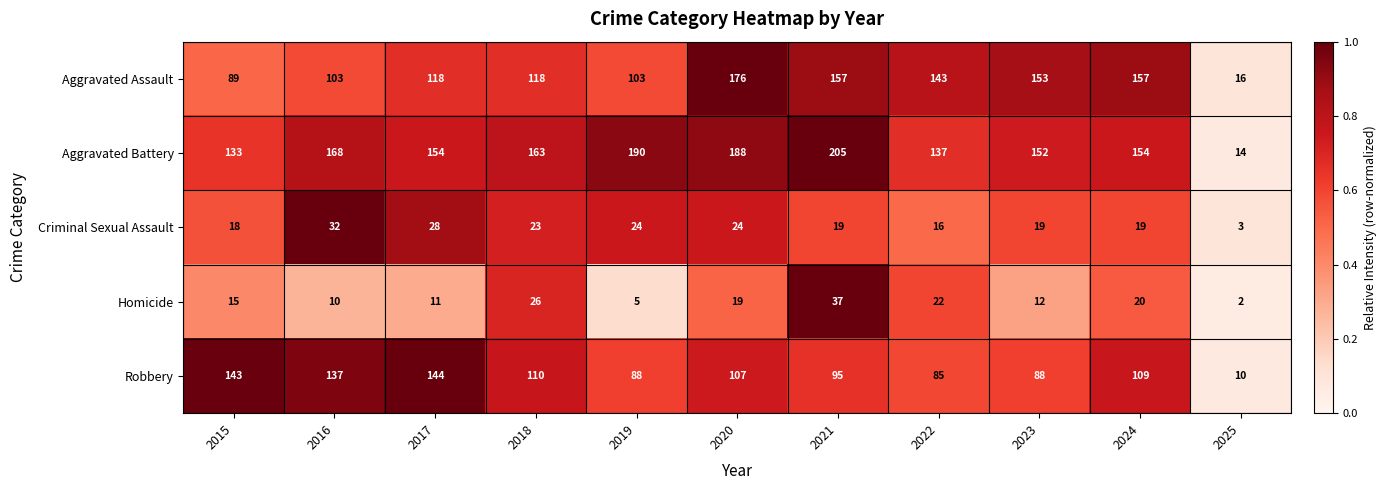

True or false: Robbery has a value of 143 at 2015.

True